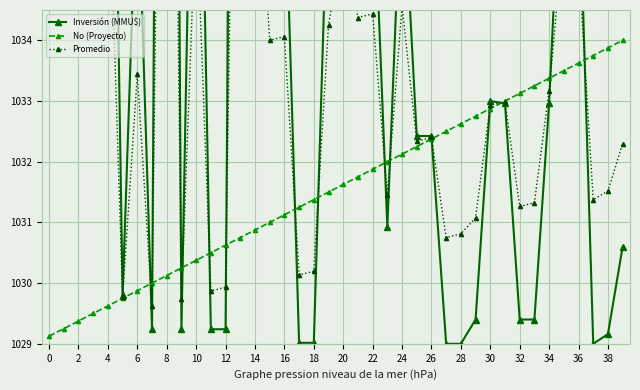

The value of No (Proyecto) at 18 is 1031.4. True or false?

True